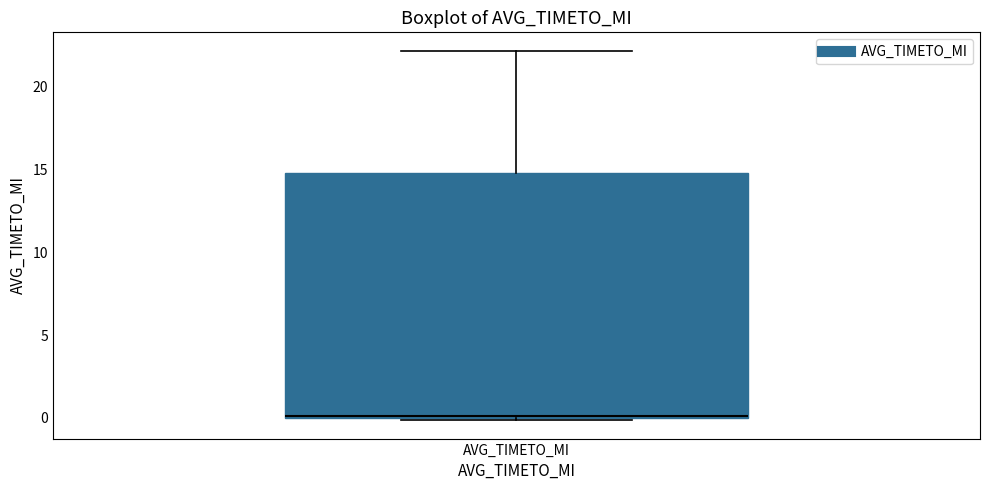

Transcribe this box plot: give where the median line is, the range the box spans, and where the two whiskers end, as read against the y-axis. The values are not printed on the chart, so give them approximately, as read against the axis.

median 0, box 0 to 15, whiskers 0 to 22